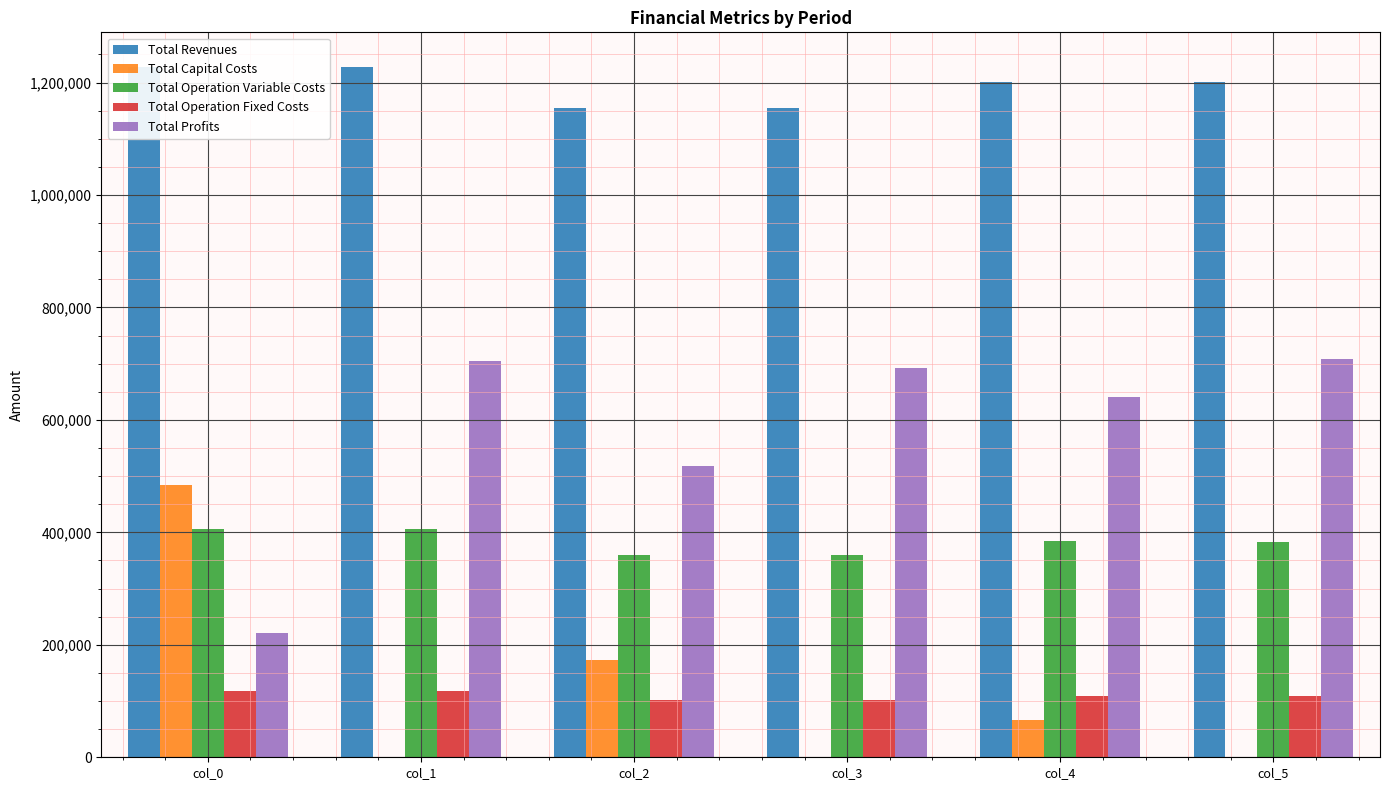

Is it true that Total Operation Variable Costs equals 406872.7 at col_0?

True